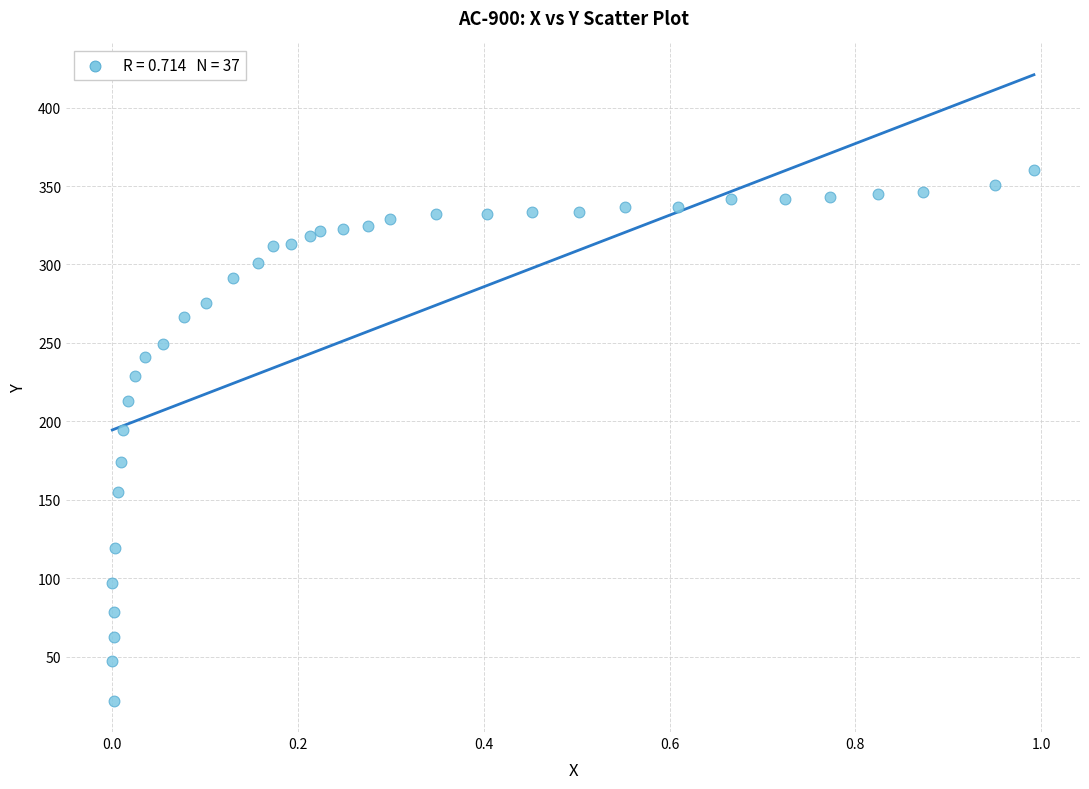

What is the range of Y values (max minus min)?

338.4